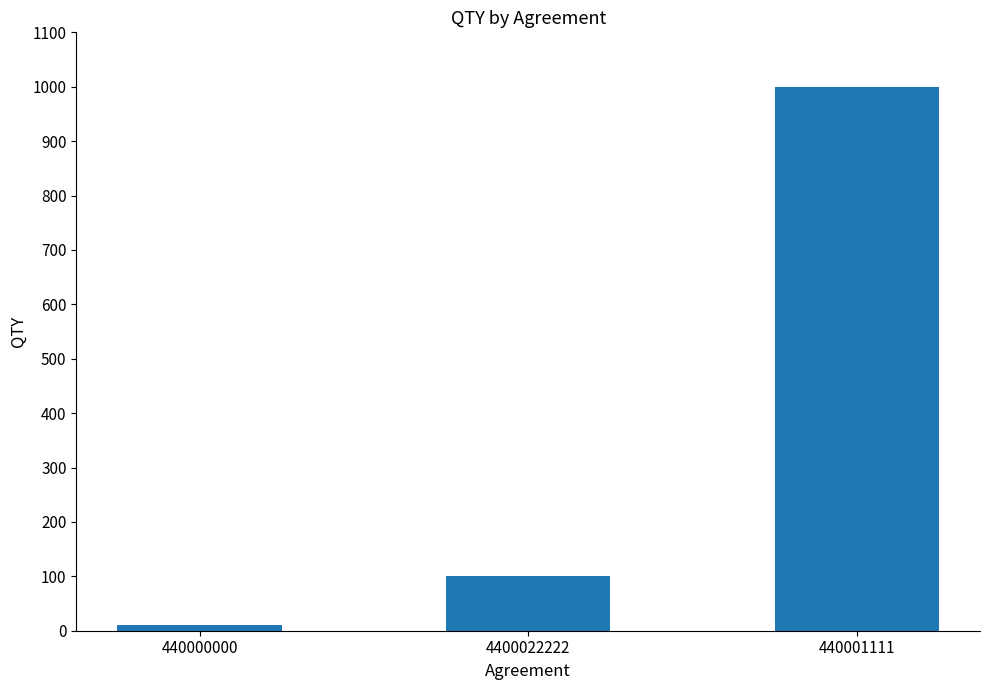

The chart shows a value of 10 at 440000000. True or false?

True